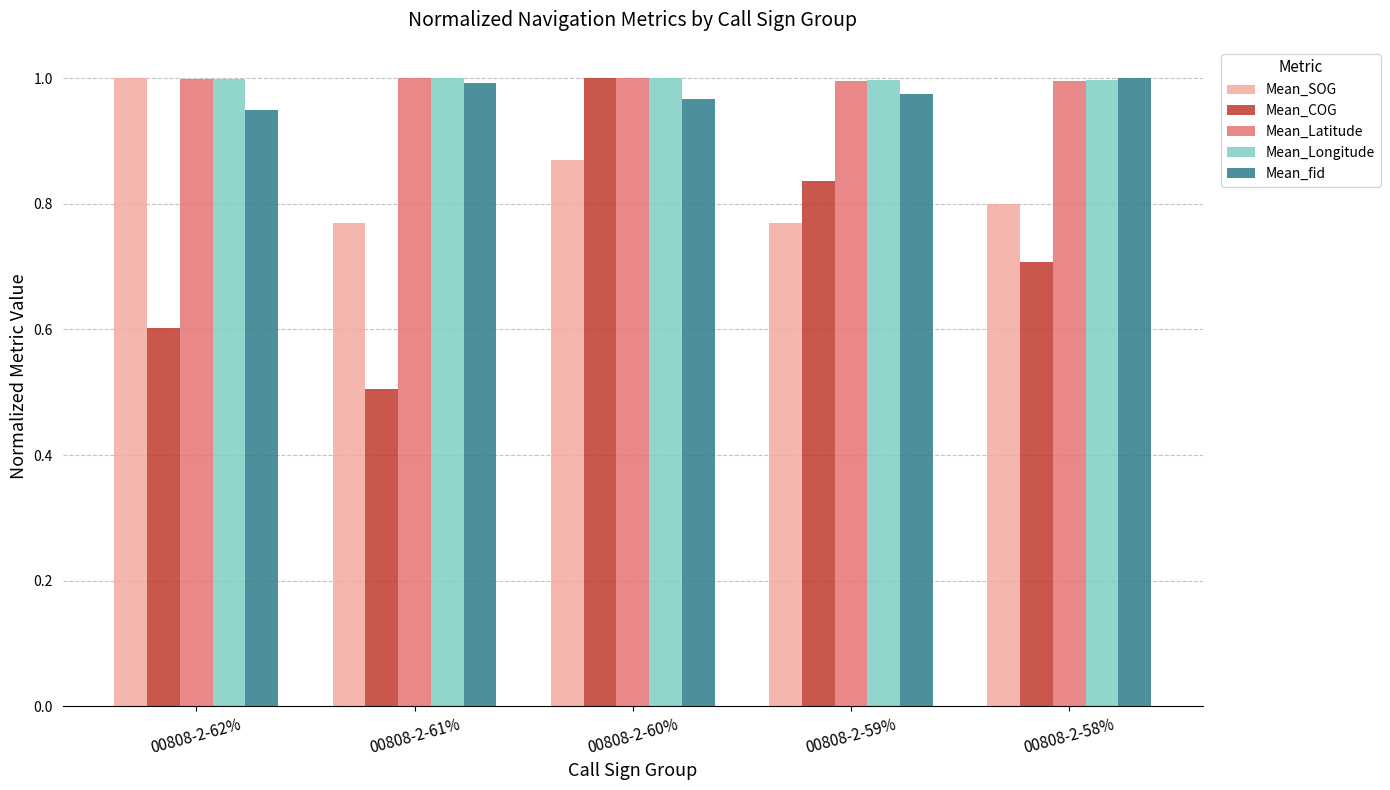

At which category is the sum across all series the highest?

00808-2-60%